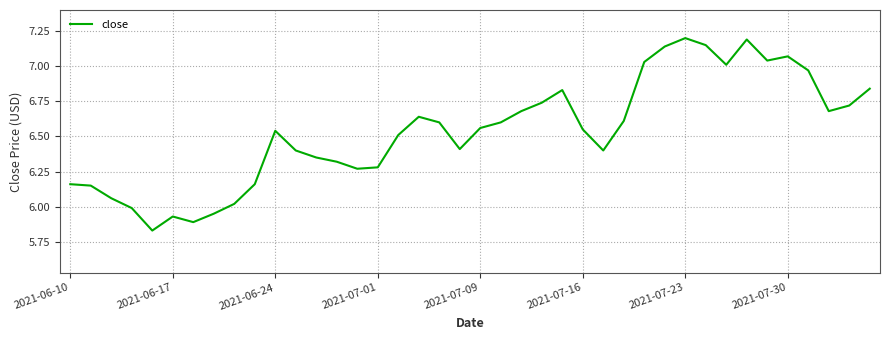

What is the difference between the maximum and minimum values?

1.4